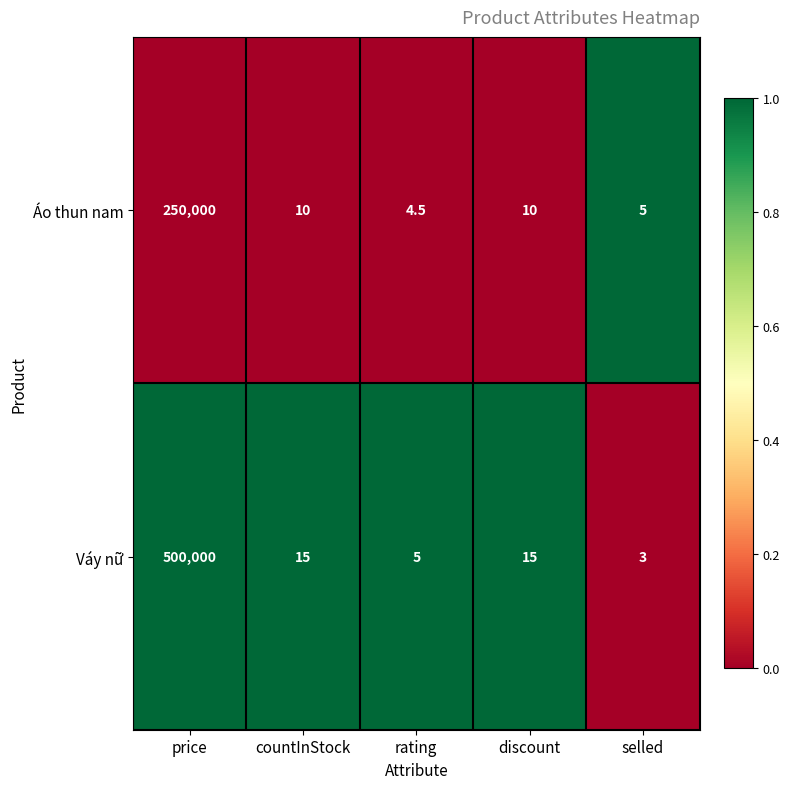

What is the difference between the highest and lowest values at rating?

0.5